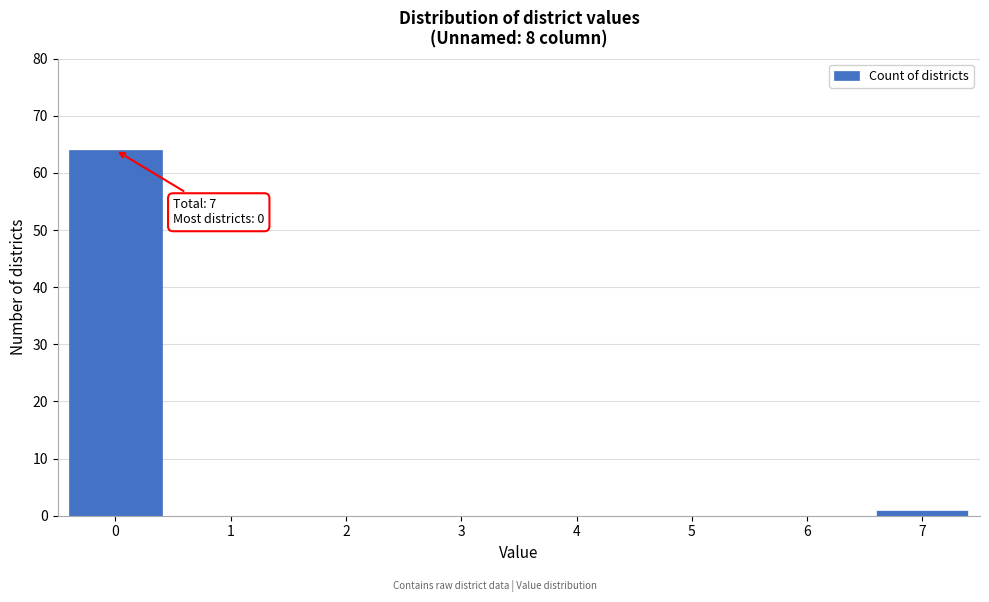

Reading left to right, transcribe all the data shown in this chart.

0=64	1=0	2=0	3=0	4=0	5=0	6=0	7=1